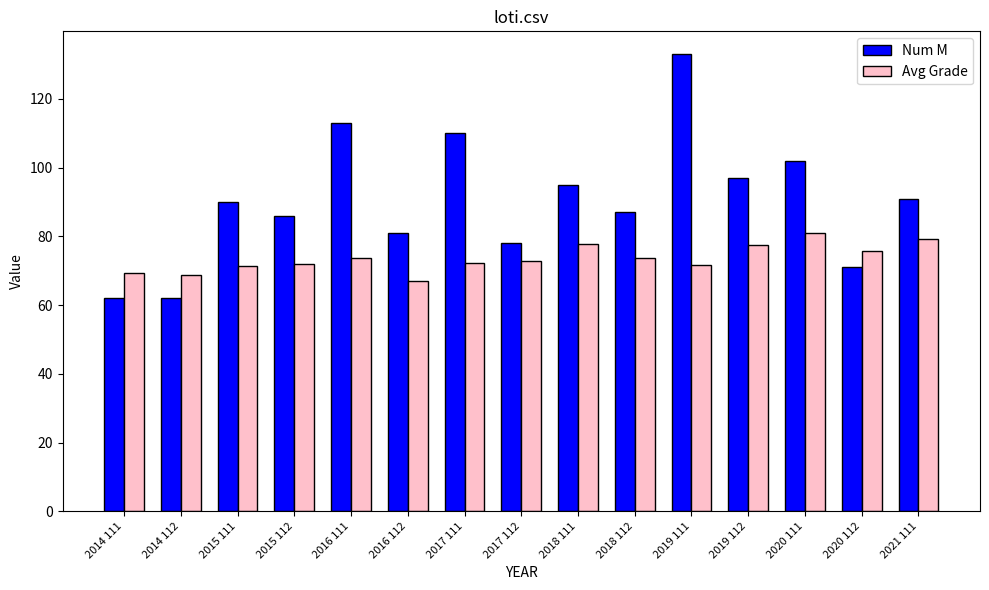

Which series changed the most between 2014 112 and 2016 111?

Num M